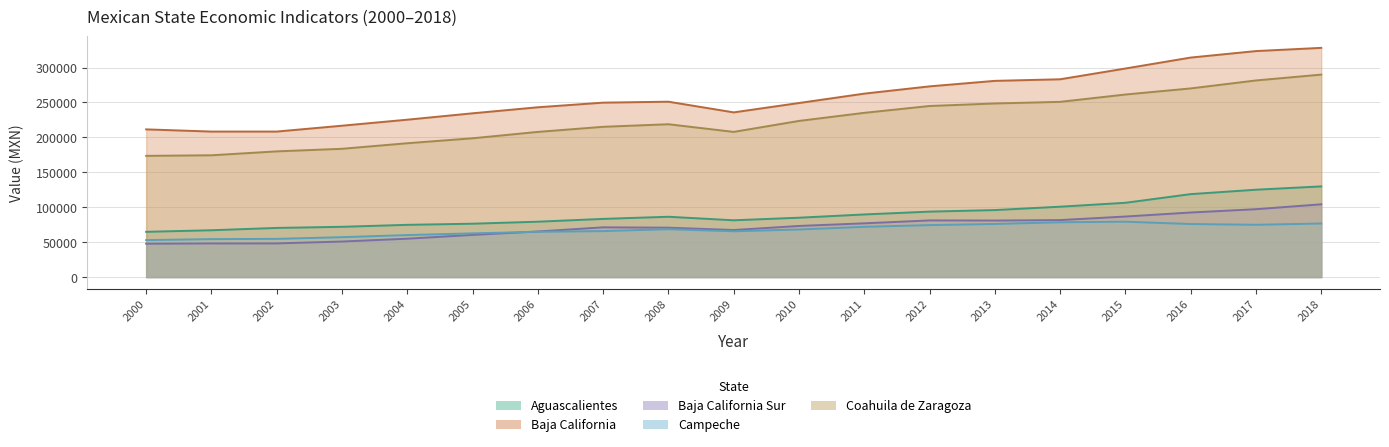

What is the difference between the second highest and minimum values in the Aguascalientes series?

60288.8